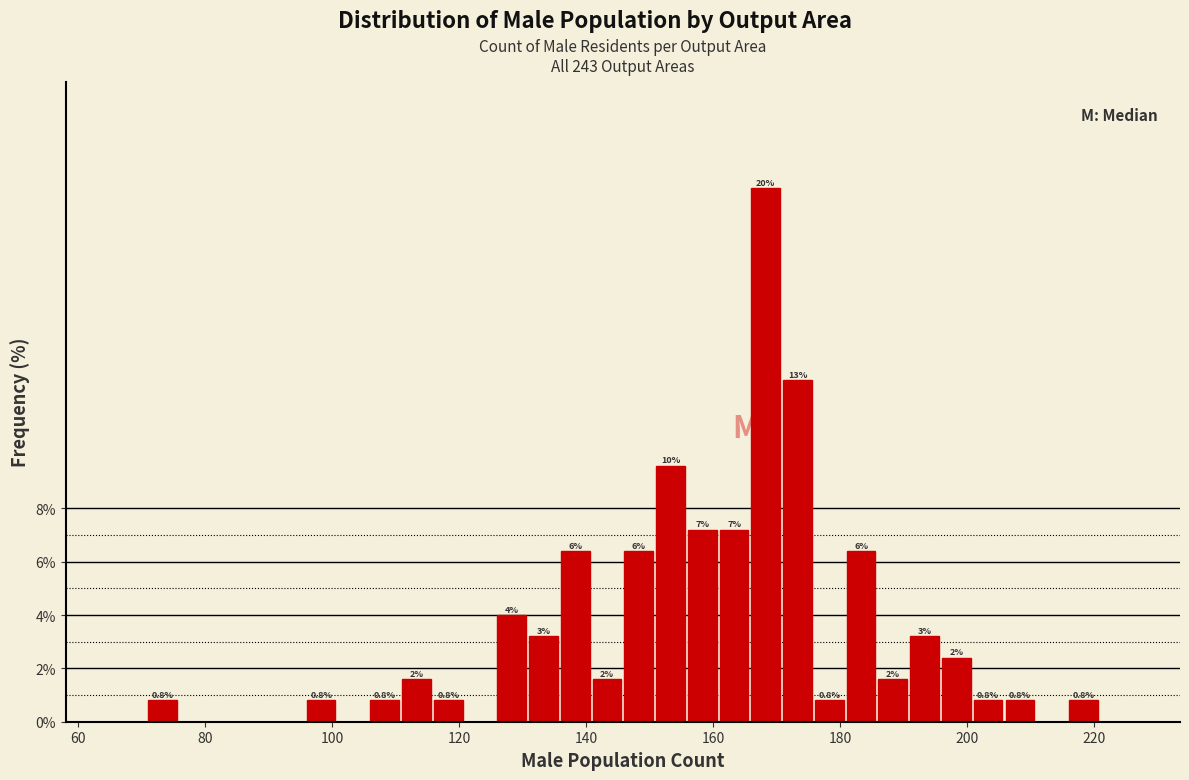

Around what value on the x-axis is the tallest bar? Give the approximate position of its centre, as read against the axis.

168